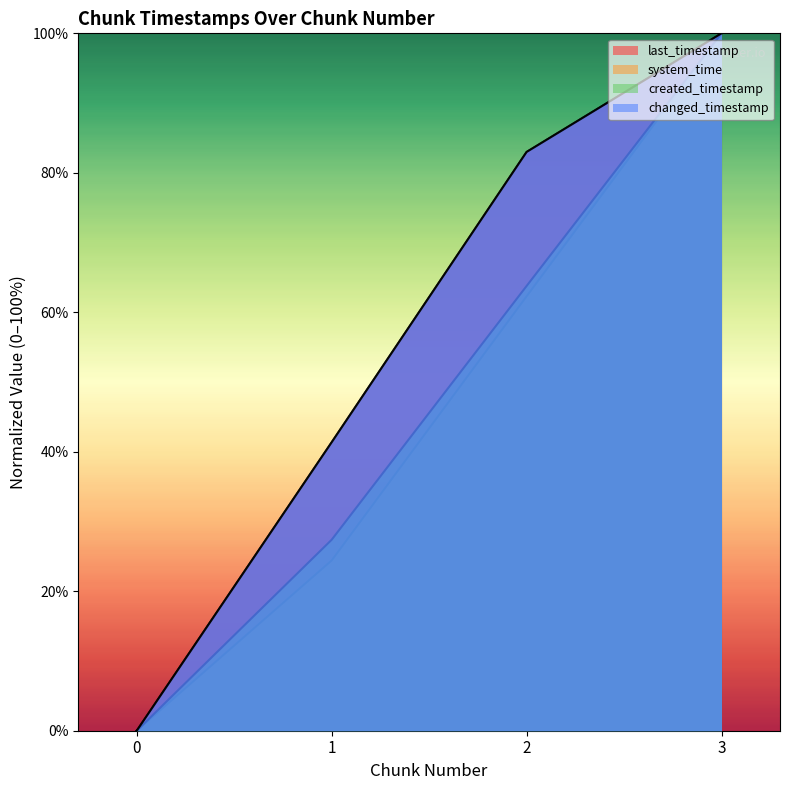

How many lines are shown in the chart?

4